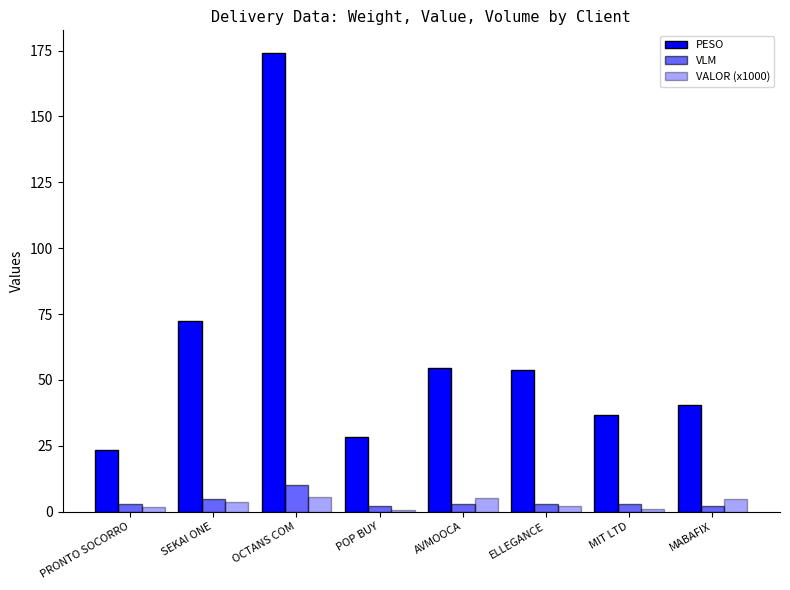

Is the value of VLM at MABAFIX greater than the value of VALOR (x1000) at OCTANS COM?

No